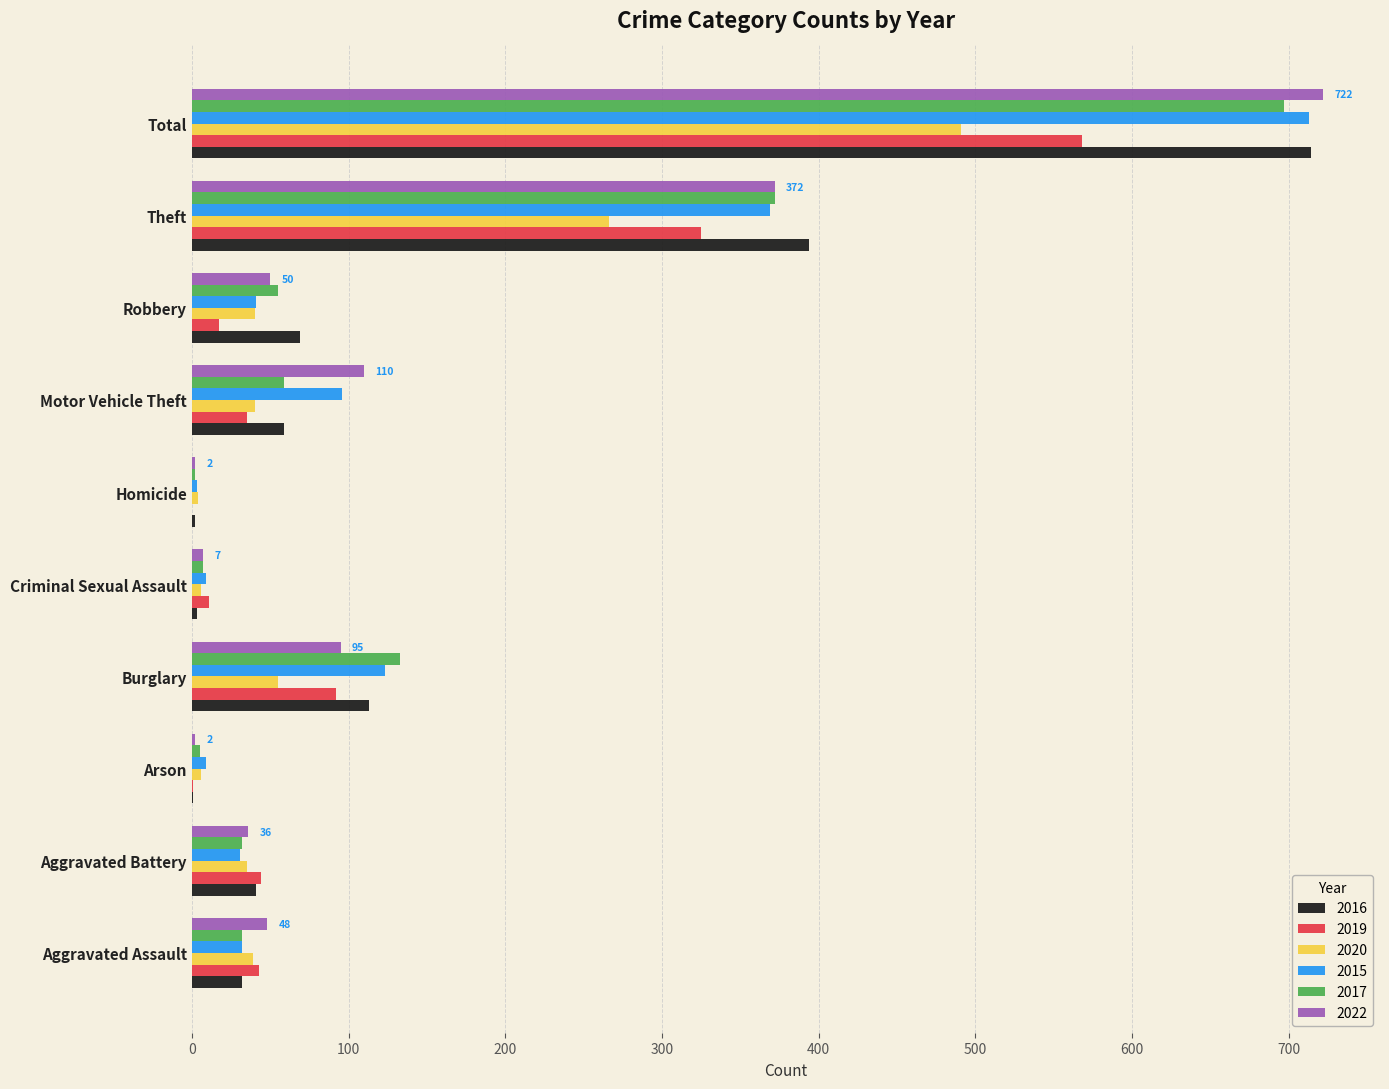

Is the value of 2016 at Homicide greater than the value of 2015 at Robbery?

No